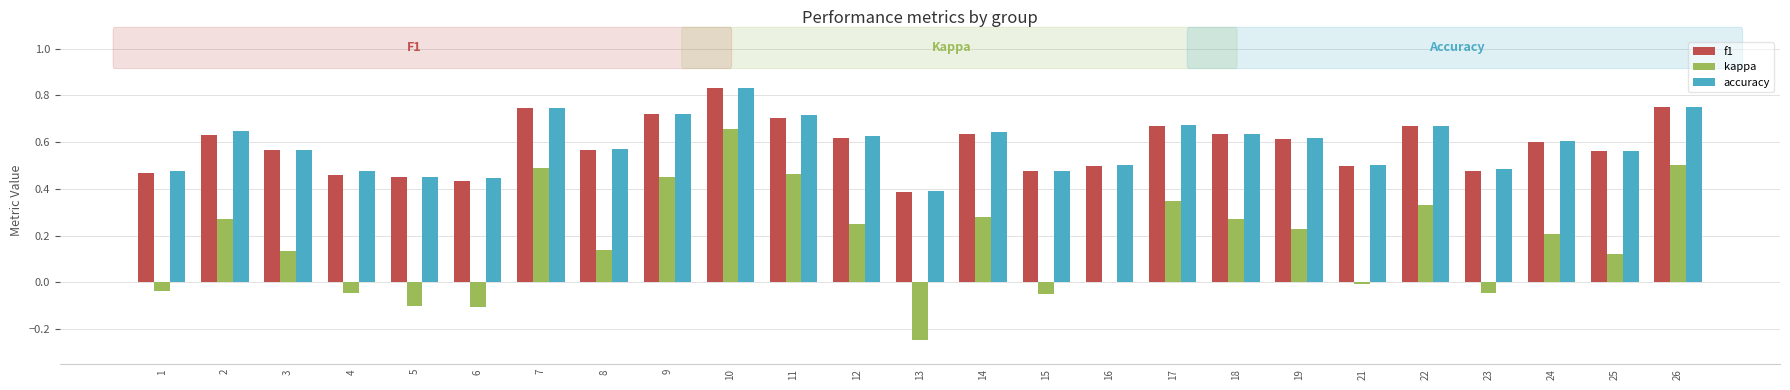

Are the bars grouped side by side (vs. stacked)?

Yes